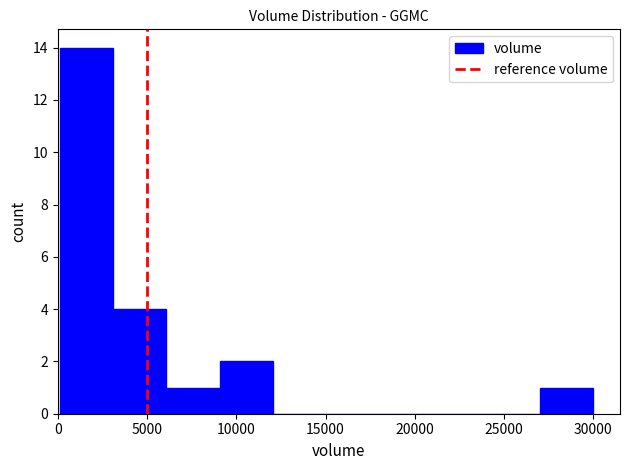

What is the height of the bar covering 3000 to 6000 on the x-axis? Neither the bar edges nor the heights are printed on the chart, so give them approximately, as read against the axes.

4